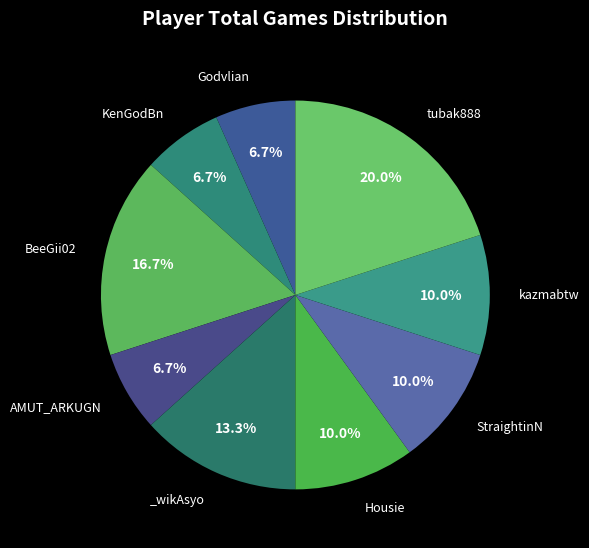

To the nearest percent, what is the difference between the largest and smallest slice percentages?

13%